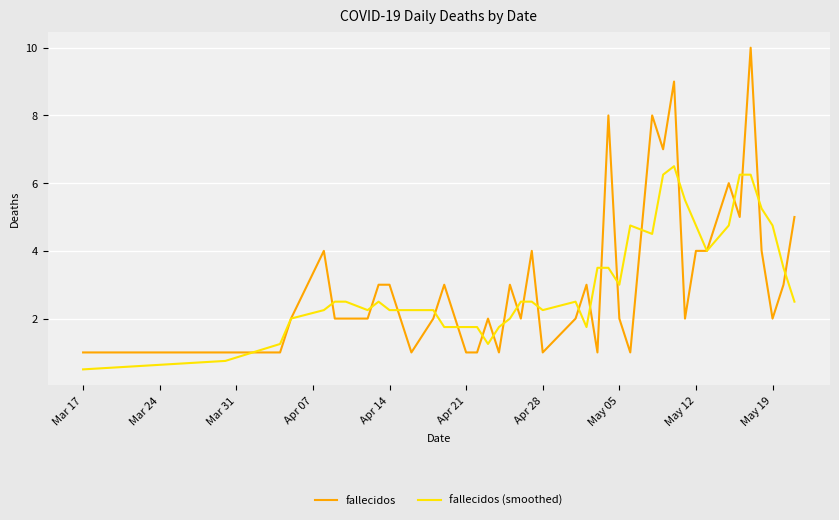

List the series in order of their peak value, lowest first.

fallecidos (smoothed), fallecidos